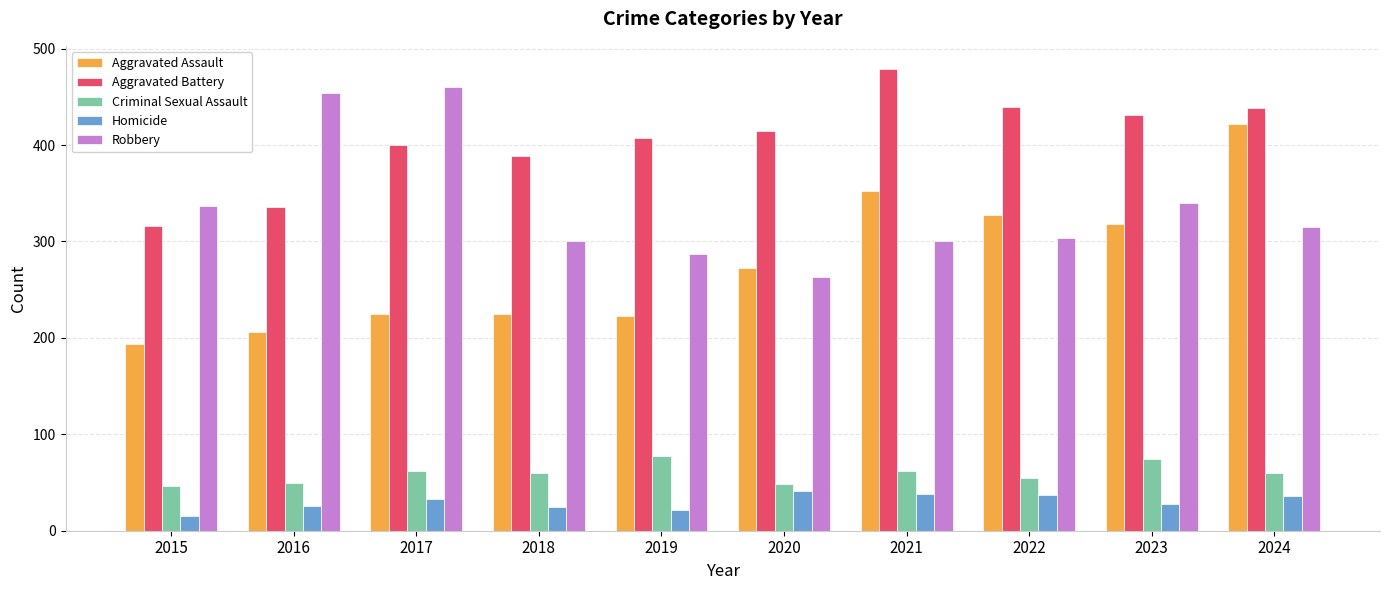

What is the difference between the maximum and minimum values in the Robbery series?

197